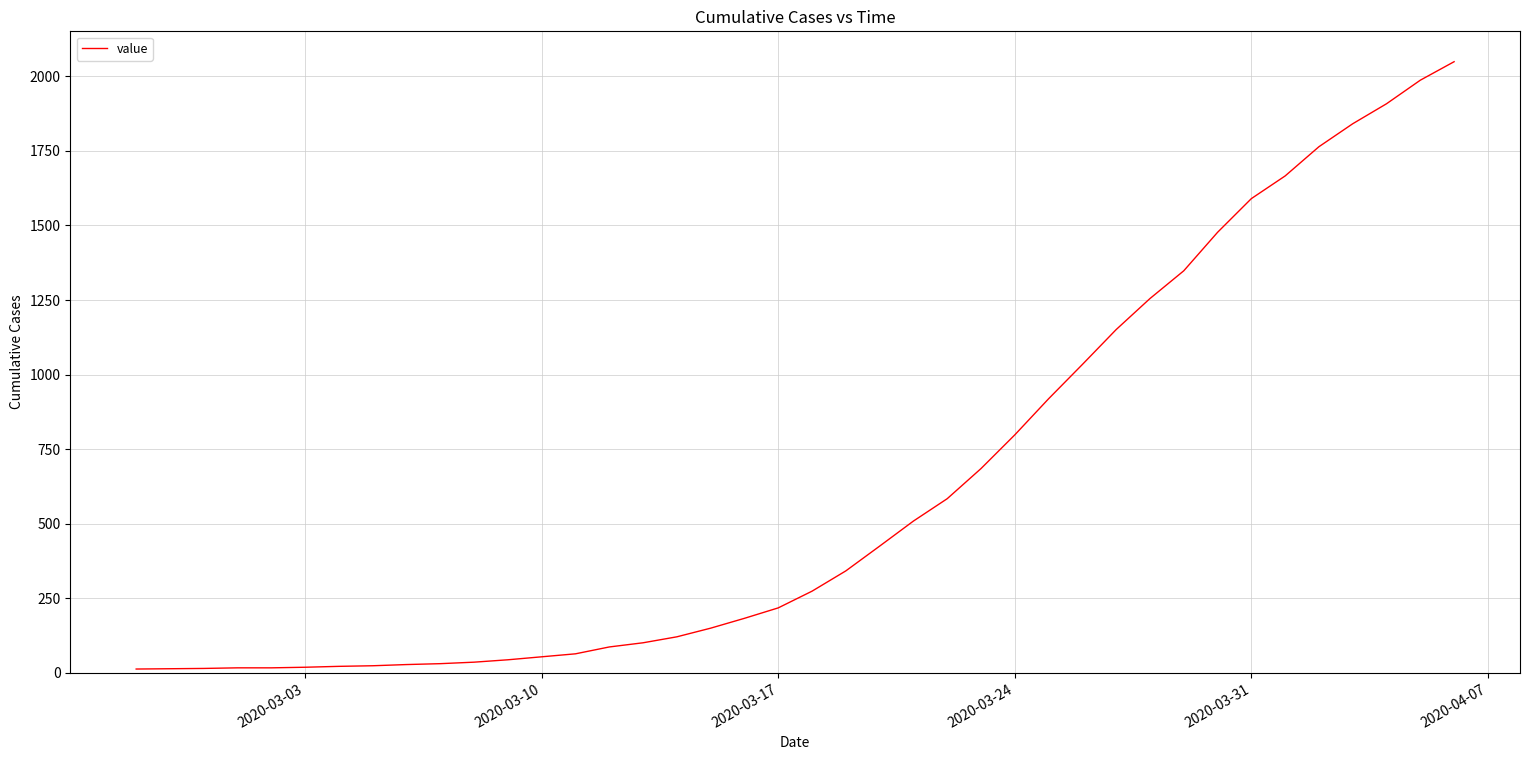

What is the smallest value displayed?

13